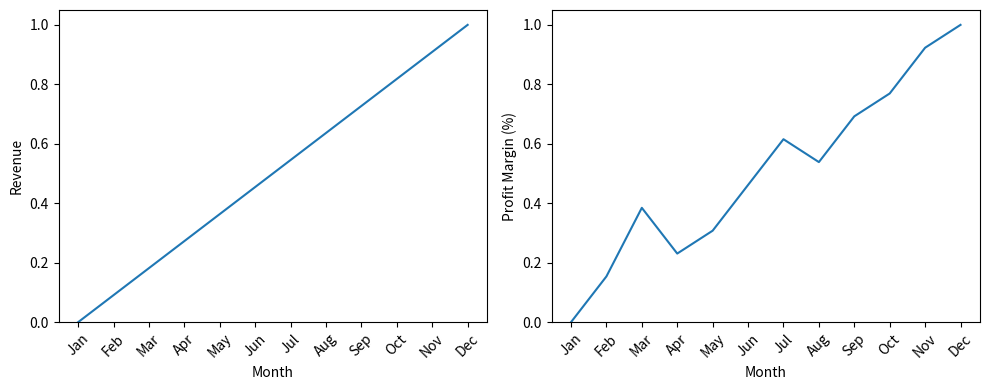

Which series changed the most between Jun and Sep?

Revenue